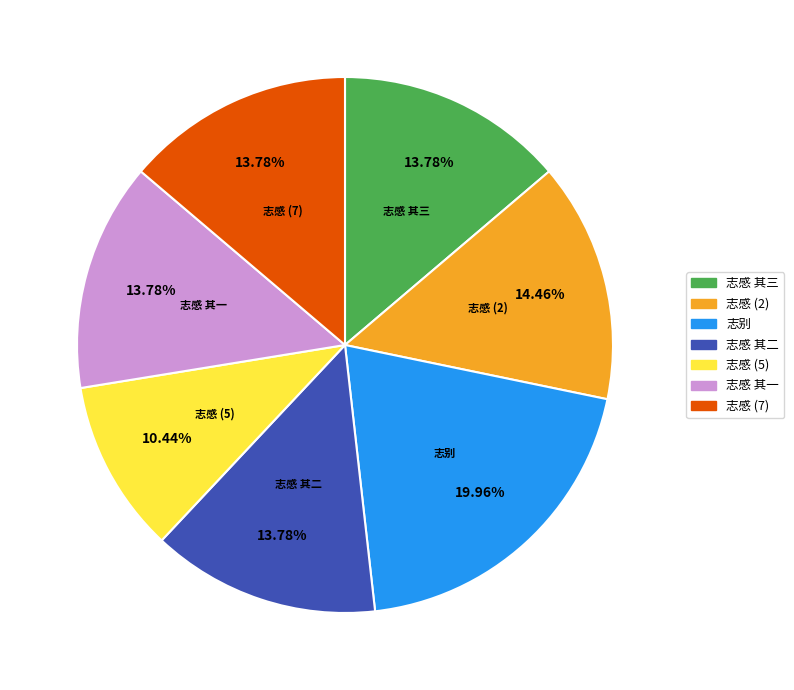

Which slice is the largest?

志别